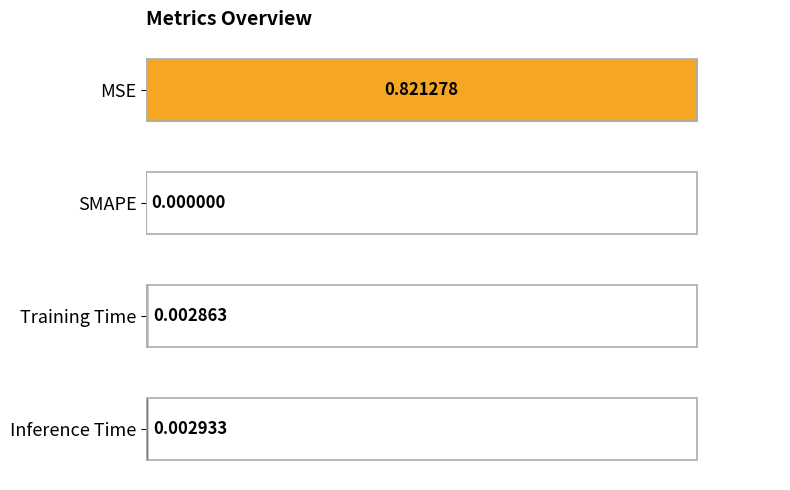

What is the sum of the values at Training Time and MSE?

1.0